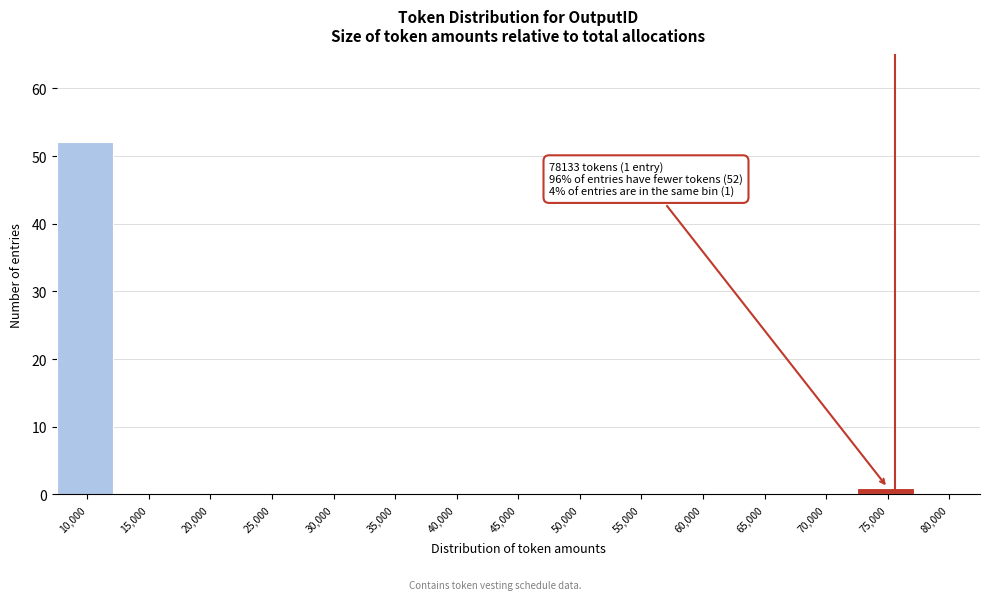

Reading left to right, extract all data points from this chart.

10,000=52	15,000=0	20,000=0	25,000=0	30,000=0	35,000=0	40,000=0	45,000=0	50,000=0	55,000=0	60,000=0	65,000=0	70,000=0	75,000=1	80,000=0